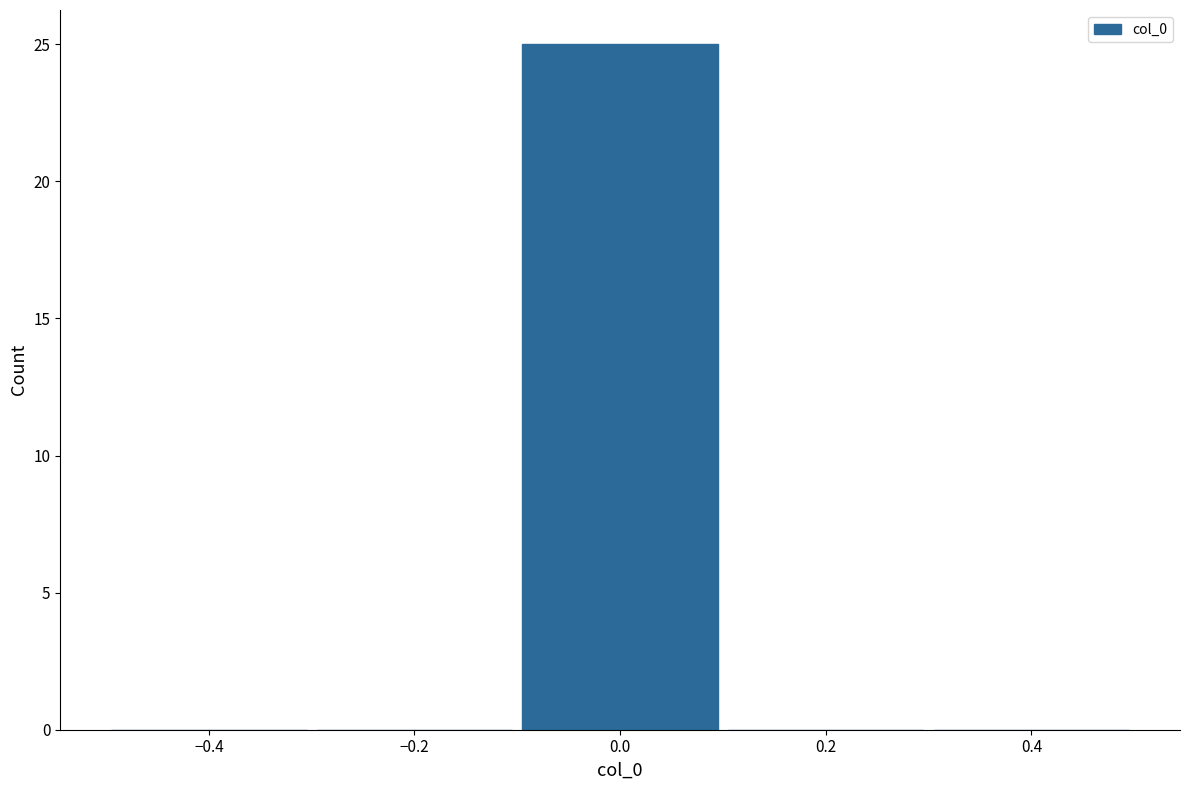

What is the height of the bar covering -0.1 to 0.1 on the x-axis? The values are not printed on the chart, so give them approximately, as read against the axis.

25